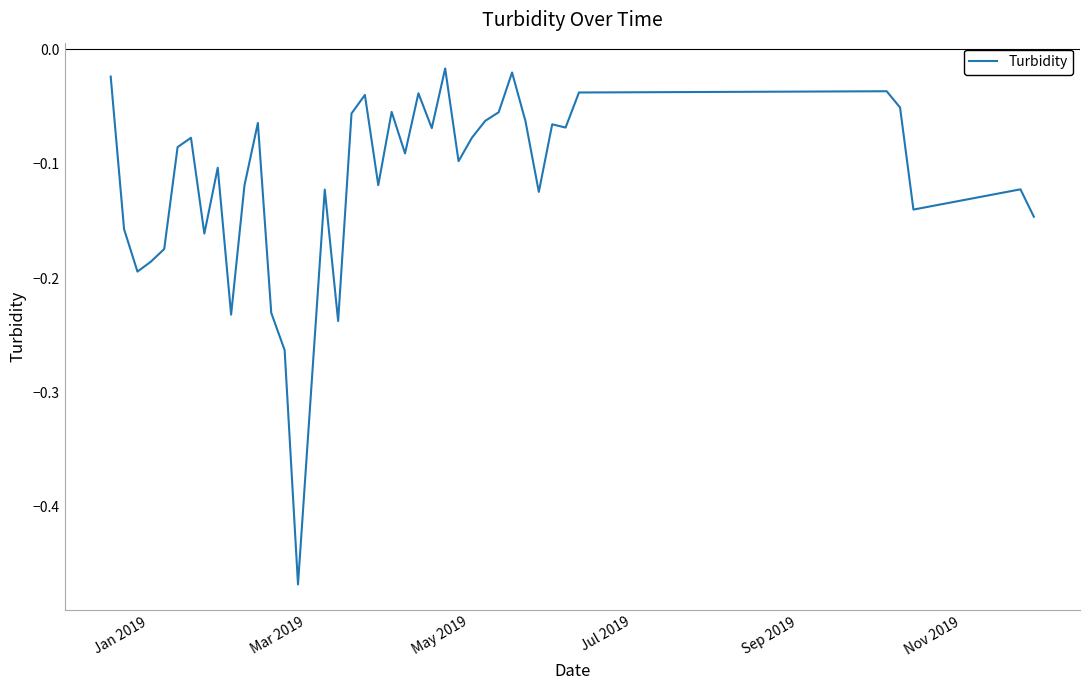

What is the difference between the maximum and minimum values?

0.5